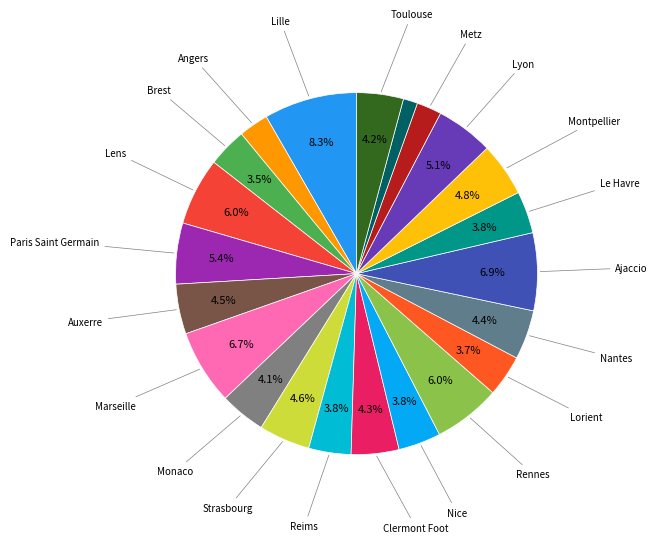

Count the number of slices in the pie.

22